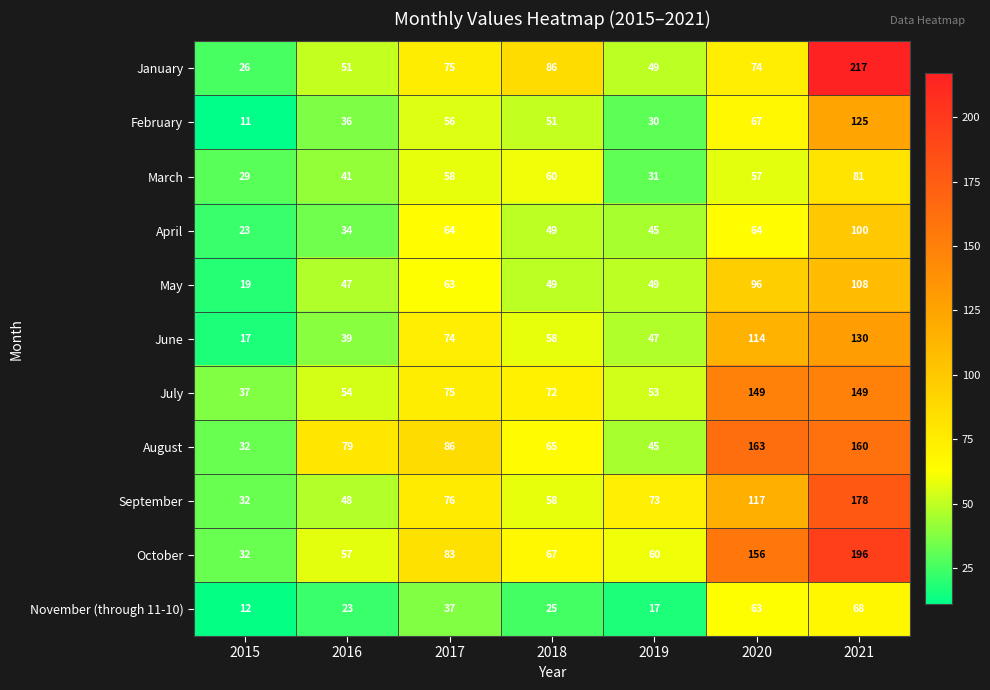

What is the spread (max minus min) of values at 2017?

49